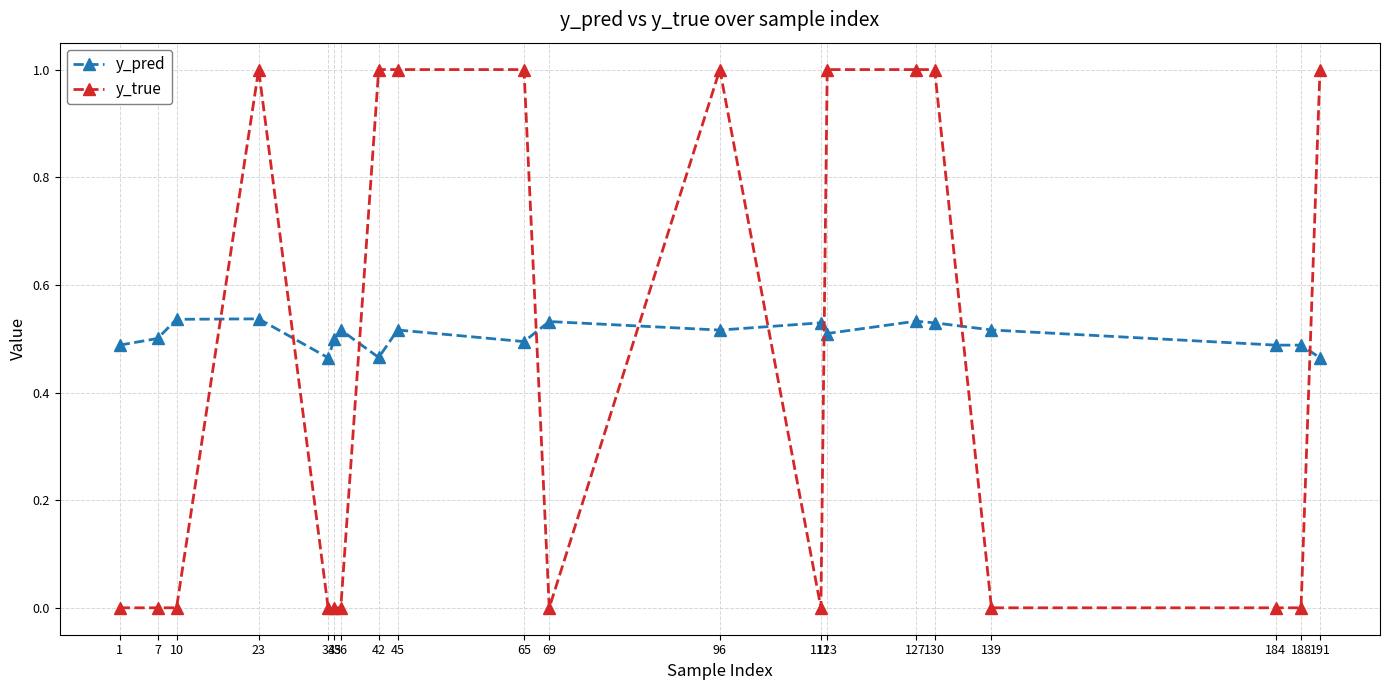

Which series changed the most between 7 and 69?

y_pred